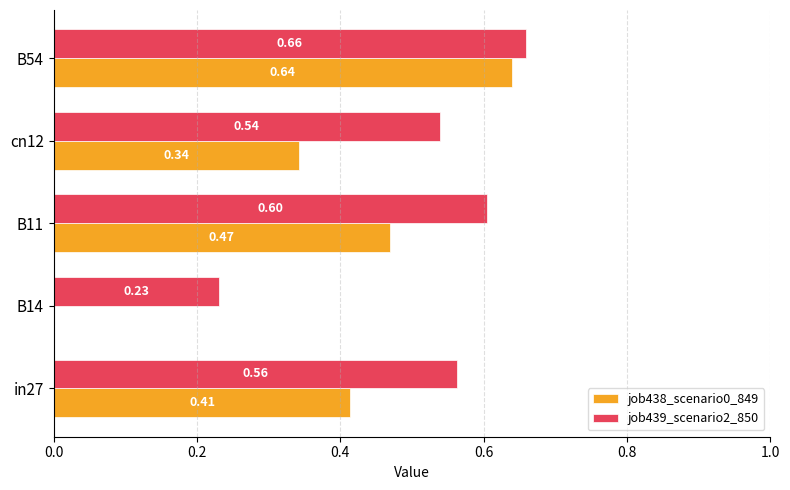

Is the value of job438_scenario0_849 at B11 greater than the value of job439_scenario2_850 at B14?

Yes